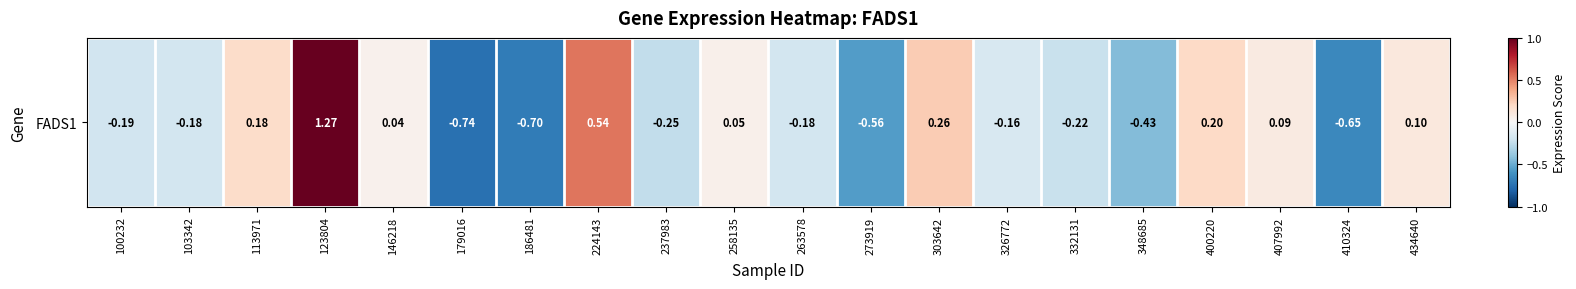

What is the sum of the values at 434640 and 332131?

-0.1